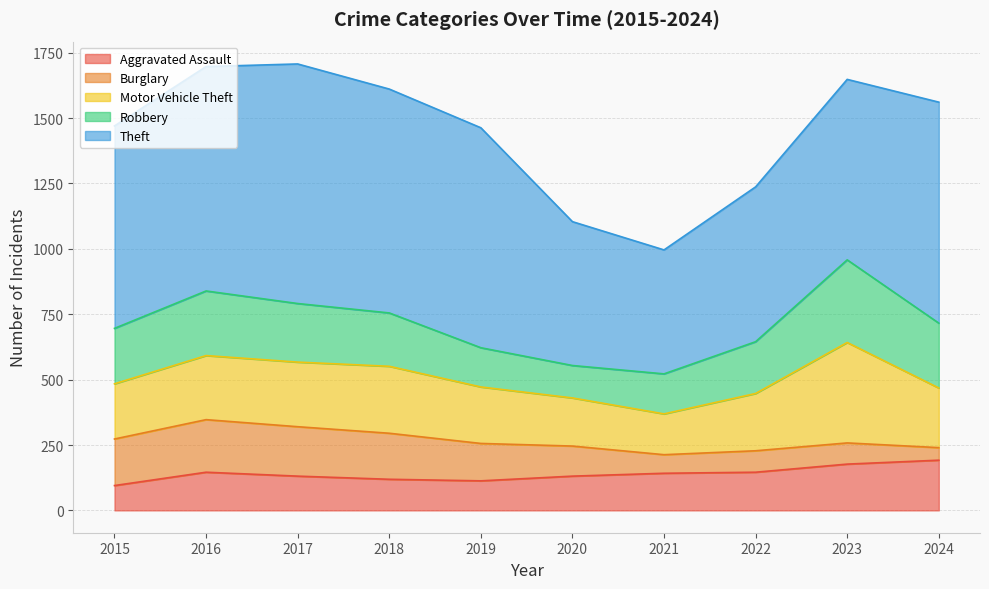

What are all the series names shown in the legend?

Aggravated Assault, Burglary, Motor Vehicle Theft, Robbery, Theft